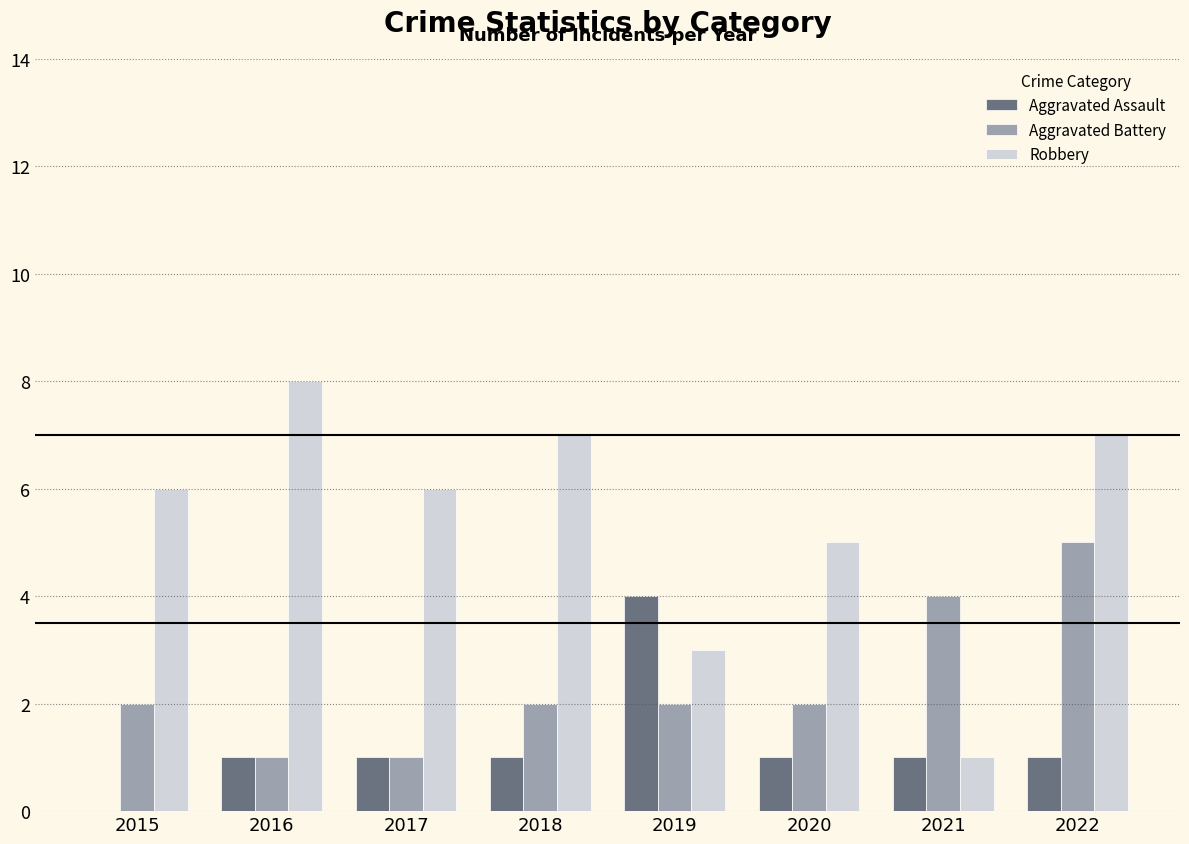

Which series has the largest total across all categories?

Robbery